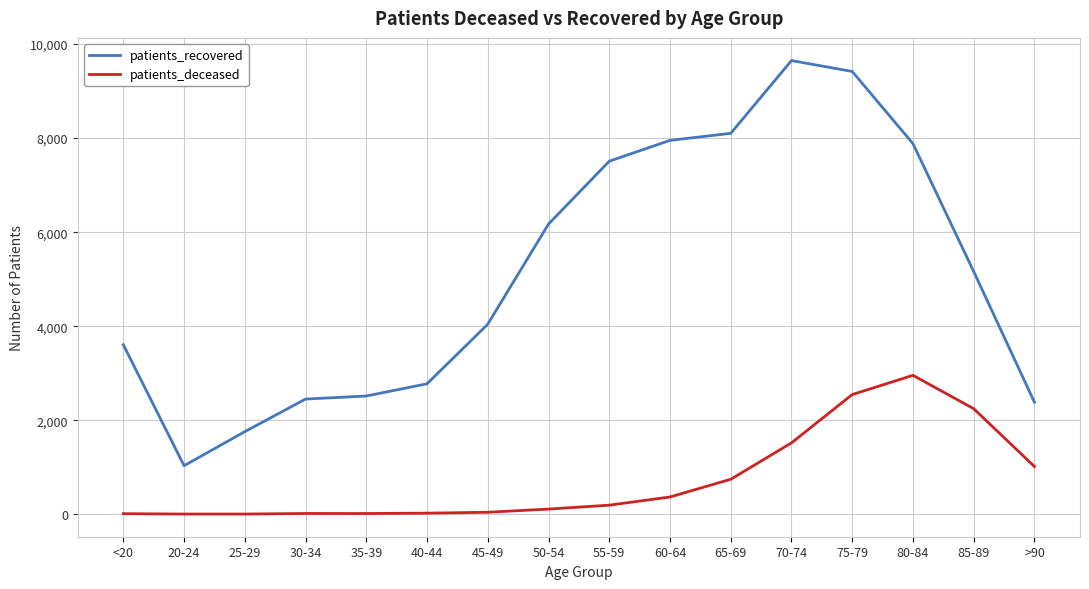

What are all the series names shown in the legend?

patients_recovered, patients_deceased